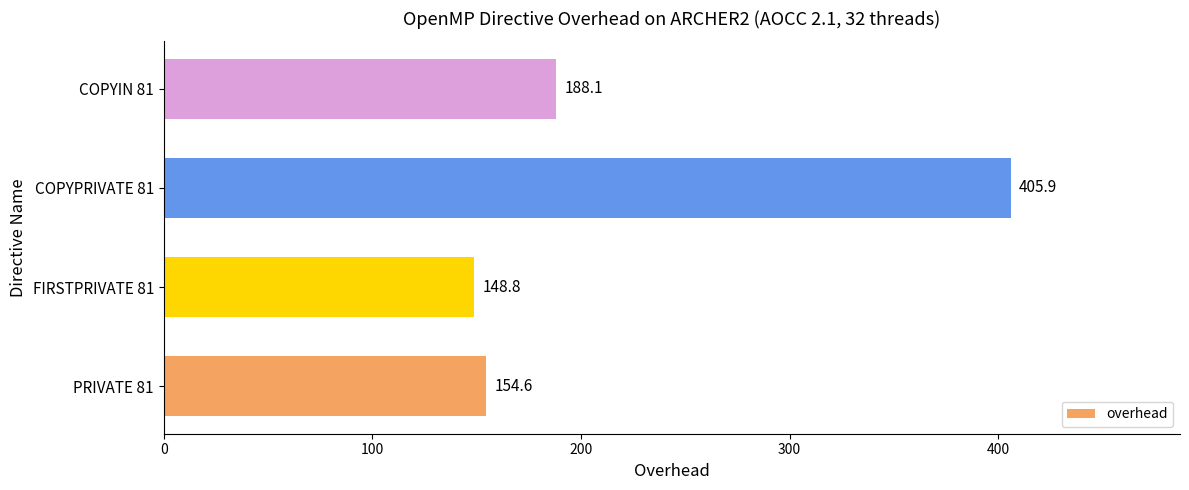

What is the smallest value displayed?

148.8